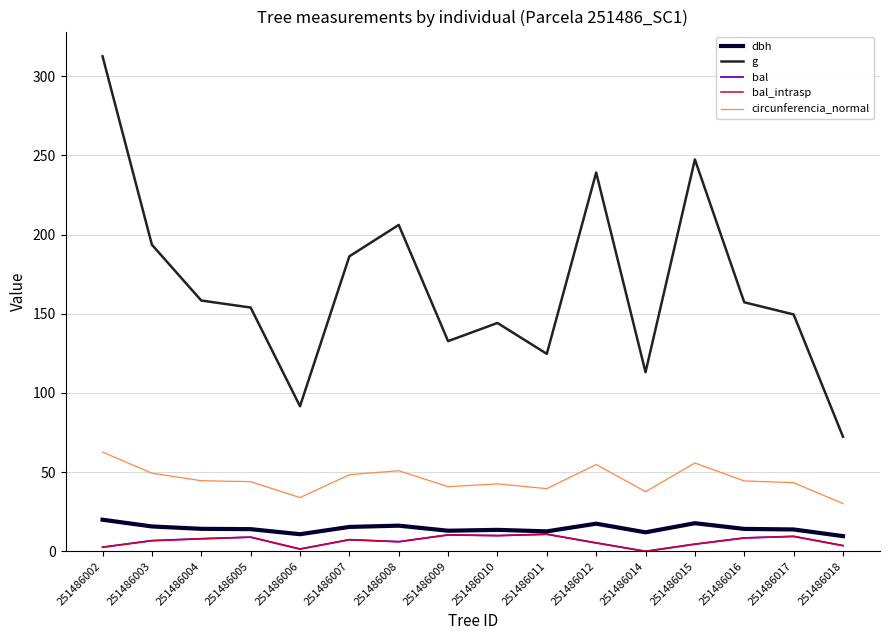

What is the difference between the maximum and second lowest values in the g series?

221.0